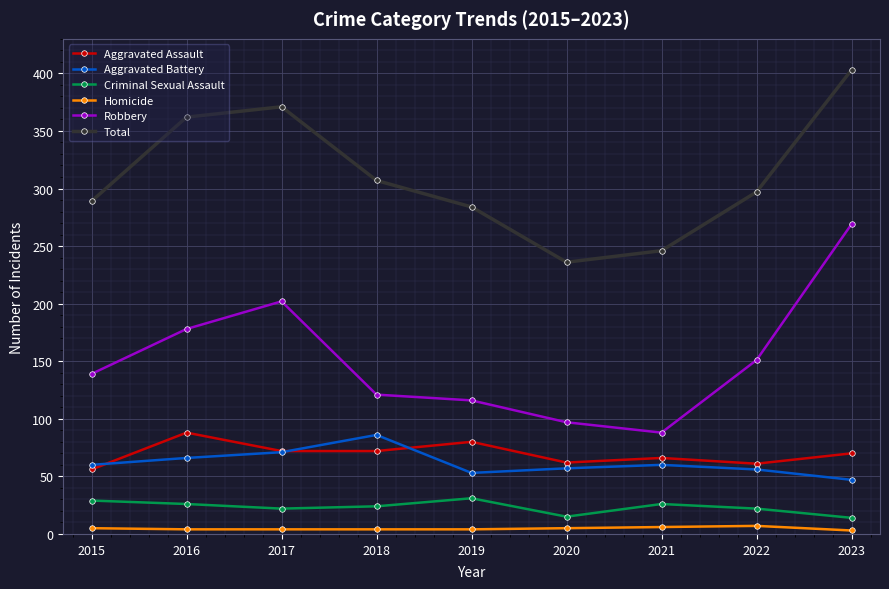

The Aggravated Battery series shows 89 at 2016. True or false?

False